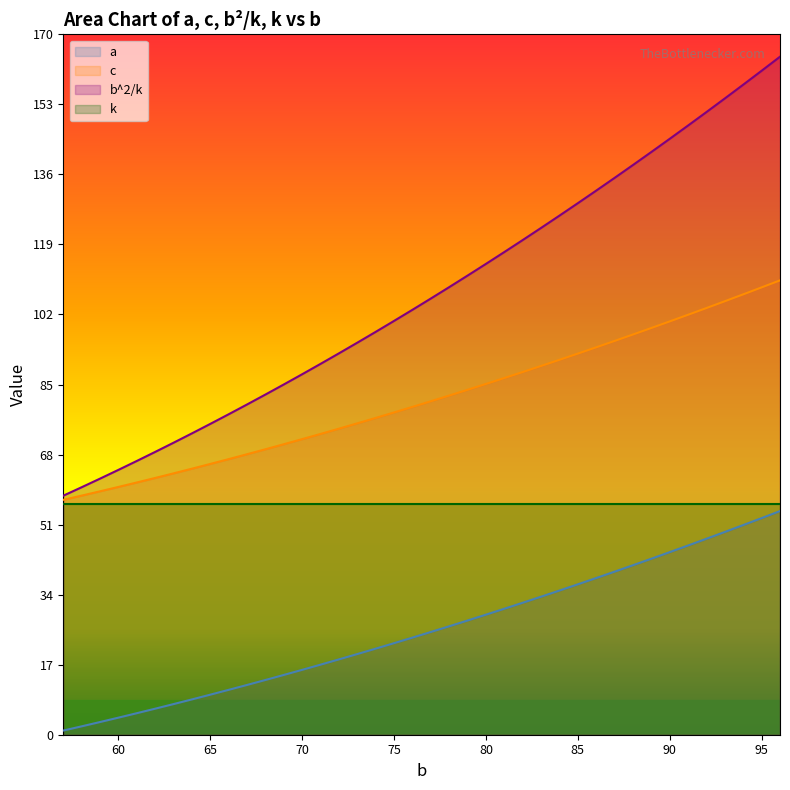

What is the difference between the maximum and minimum values in the c series?

53.3